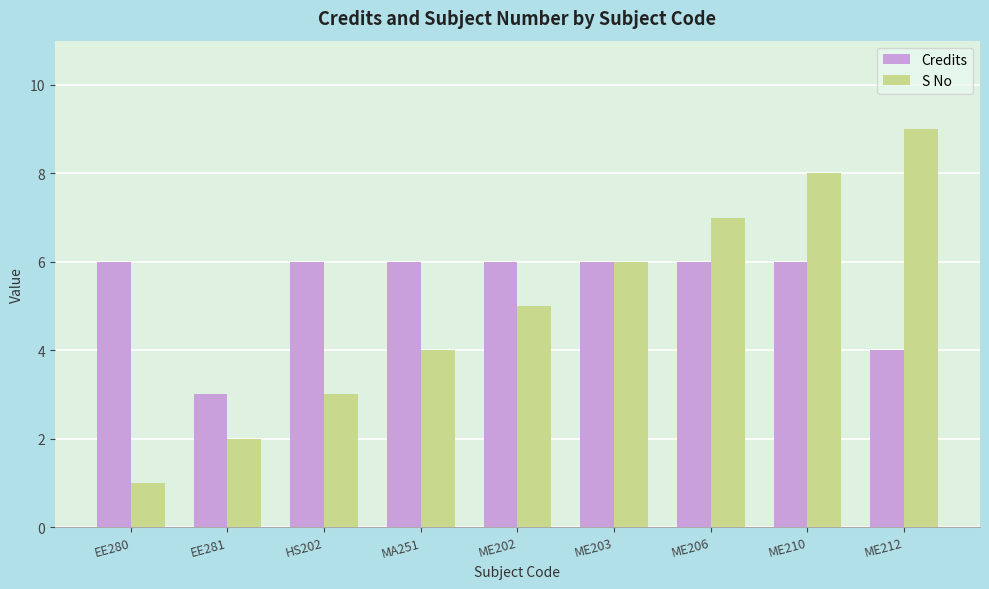

The value of S No at ME212 is 9. True or false?

True